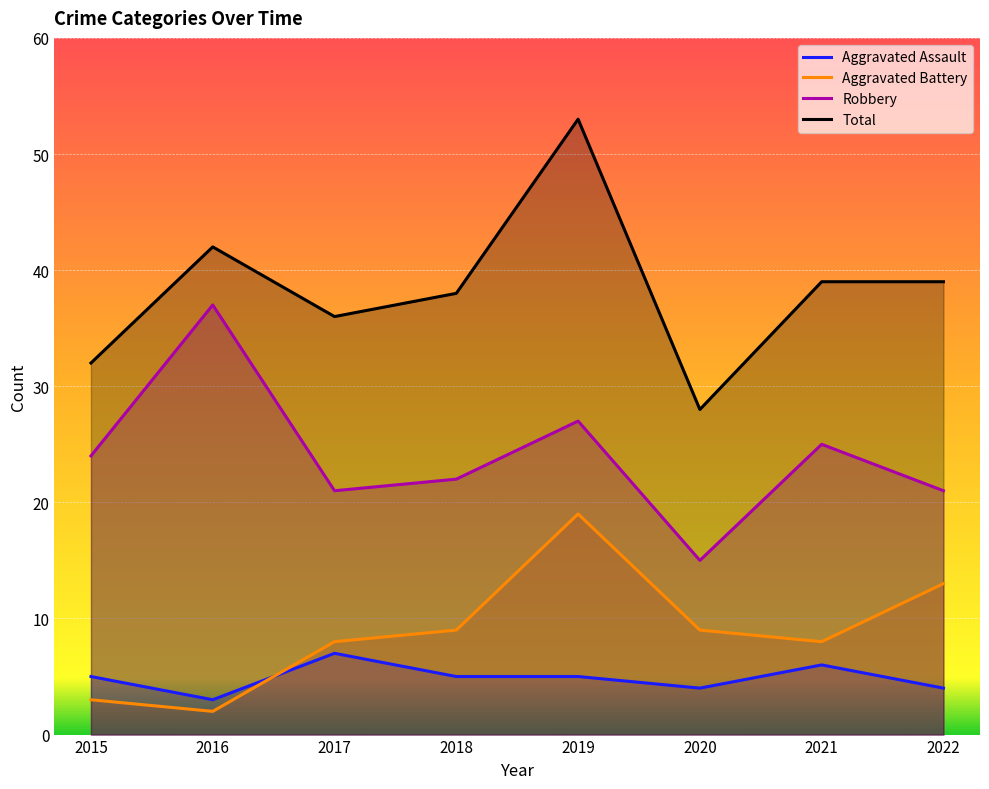

Does the chart display data point markers on the line(s)?

No